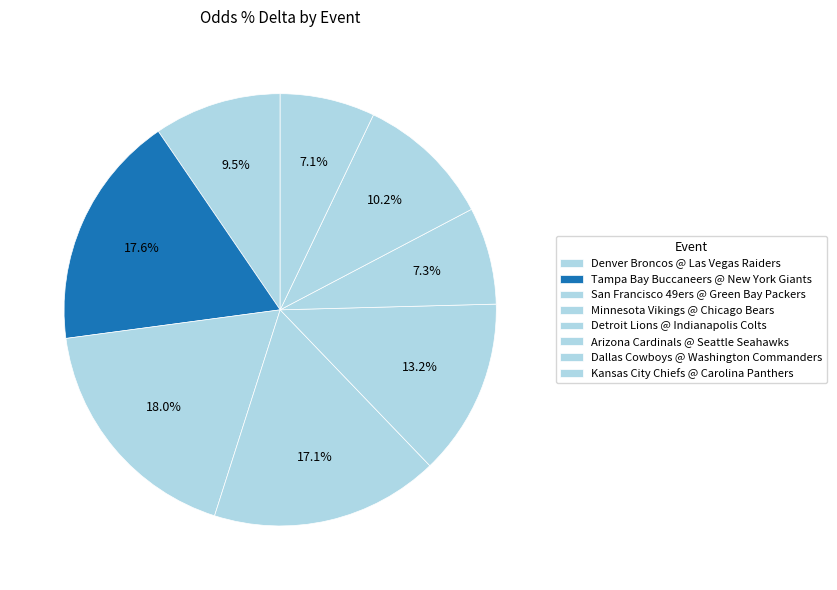

How many slices are in this pie chart?

8